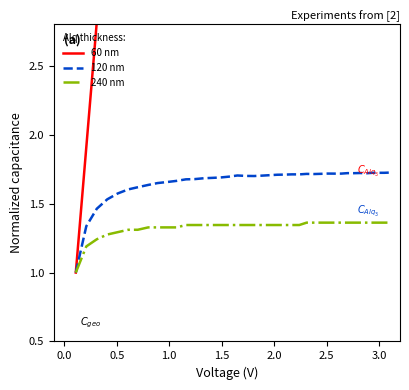

The value of 240 nm at 18 is 0.3. True or false?

False